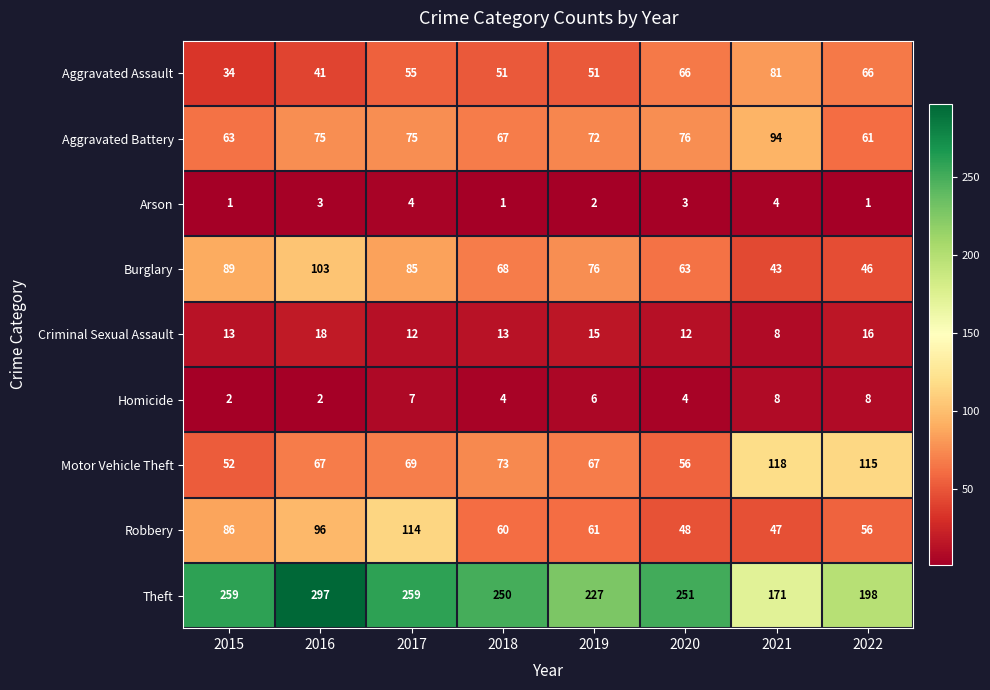

At which label does Robbery reach its minimum?

2021